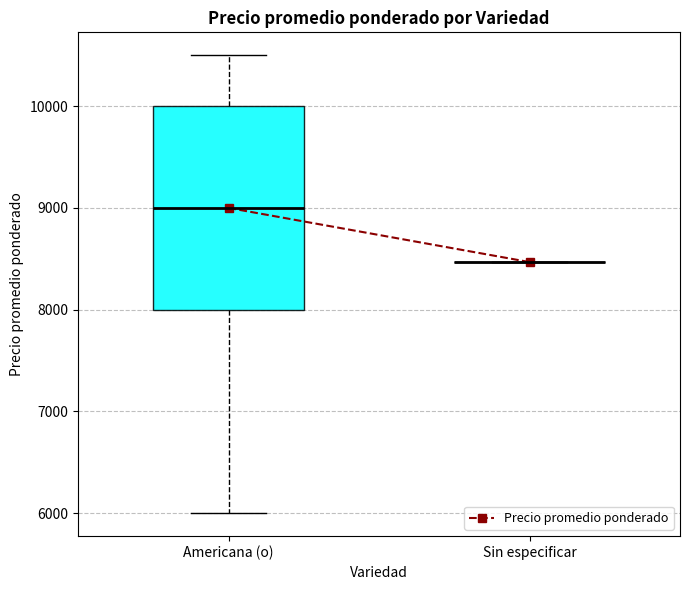

Comparing the boxes themselves (not the whiskers), which one is the tallest?

Americana (o)